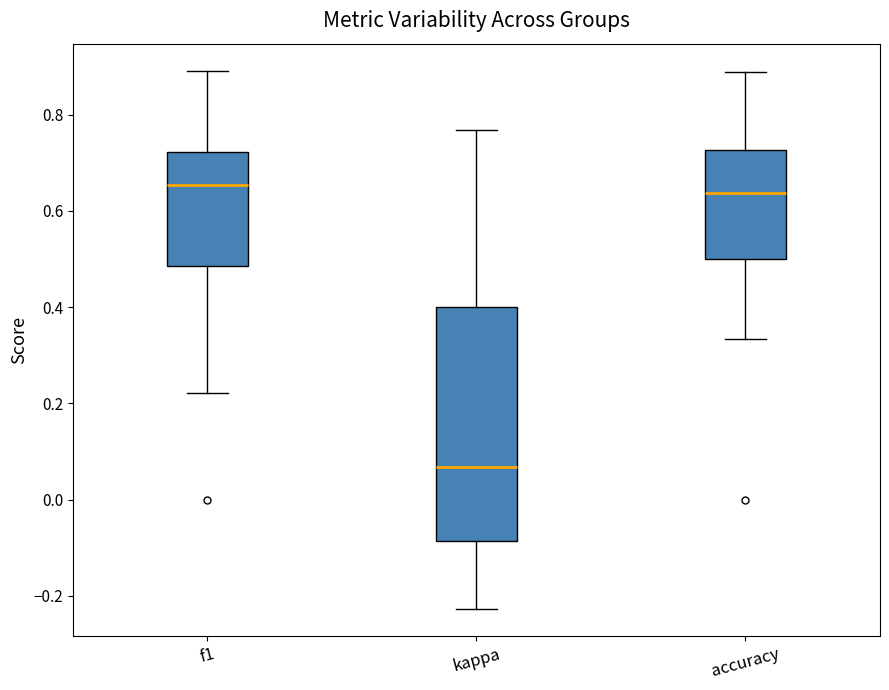

Which box is the tallest, from its lower edge to its upper edge?

kappa